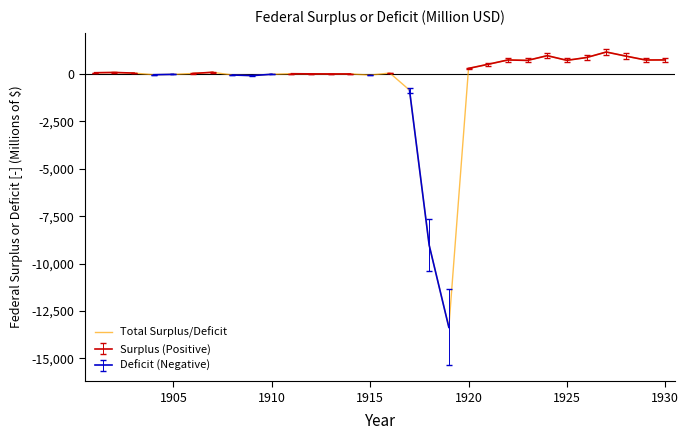

What is the lowest value of the Total Surplus/Deficit series?

-13363